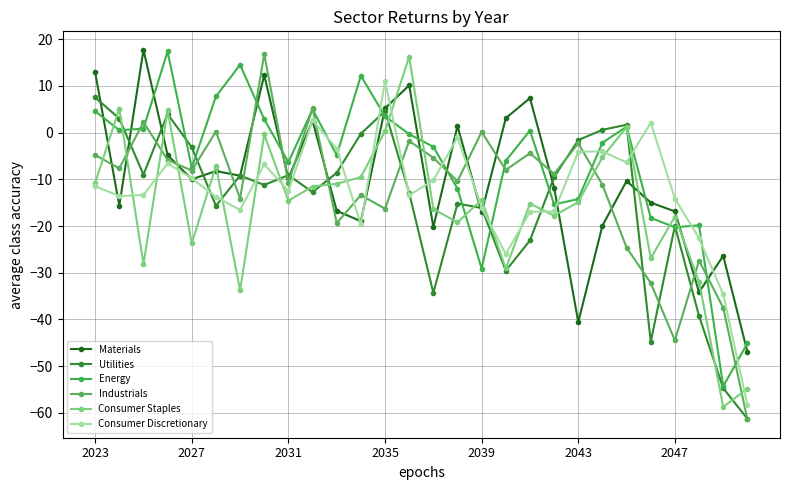

How many data points does each series have?

28